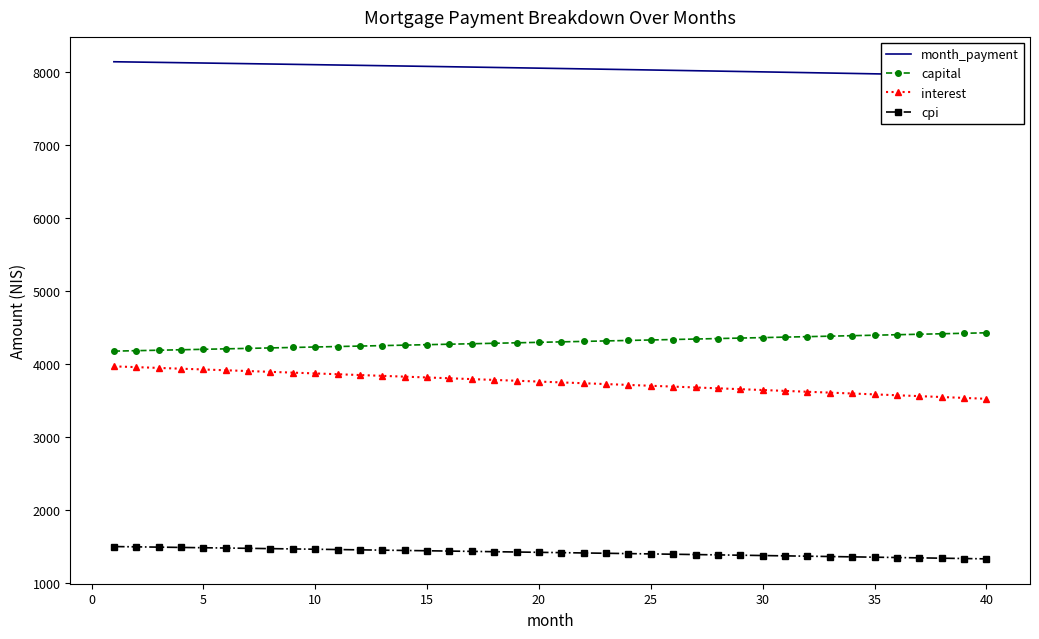

True or false: month_payment has more than 1 points higher than both neighbors.

False